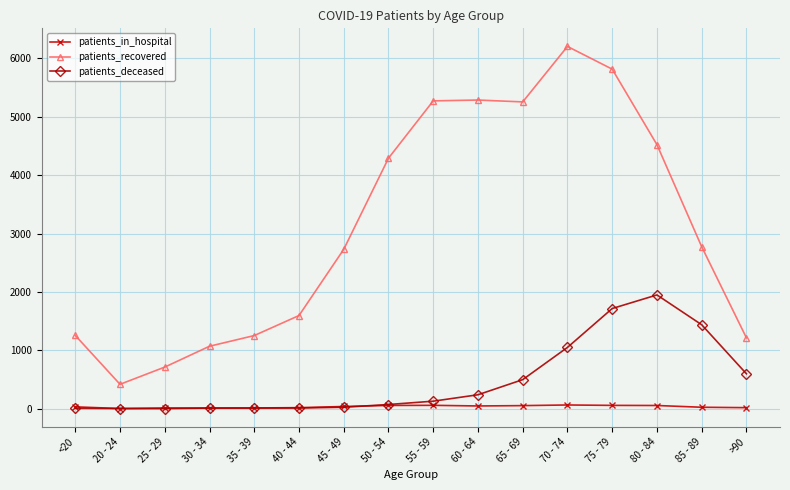

At which label does patients_recovered reach its peak?

70 - 74